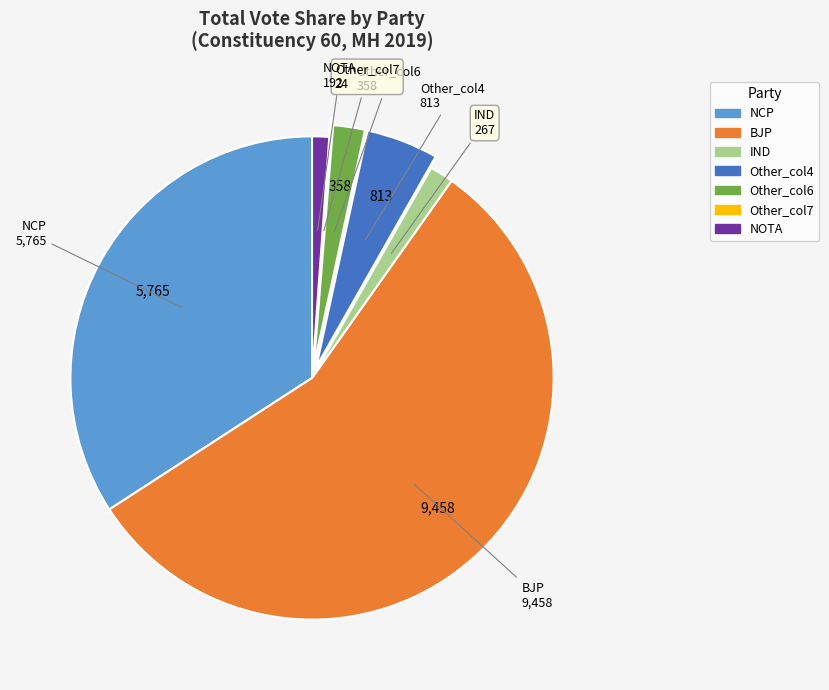

Is there a majority slice in this chart?

Yes